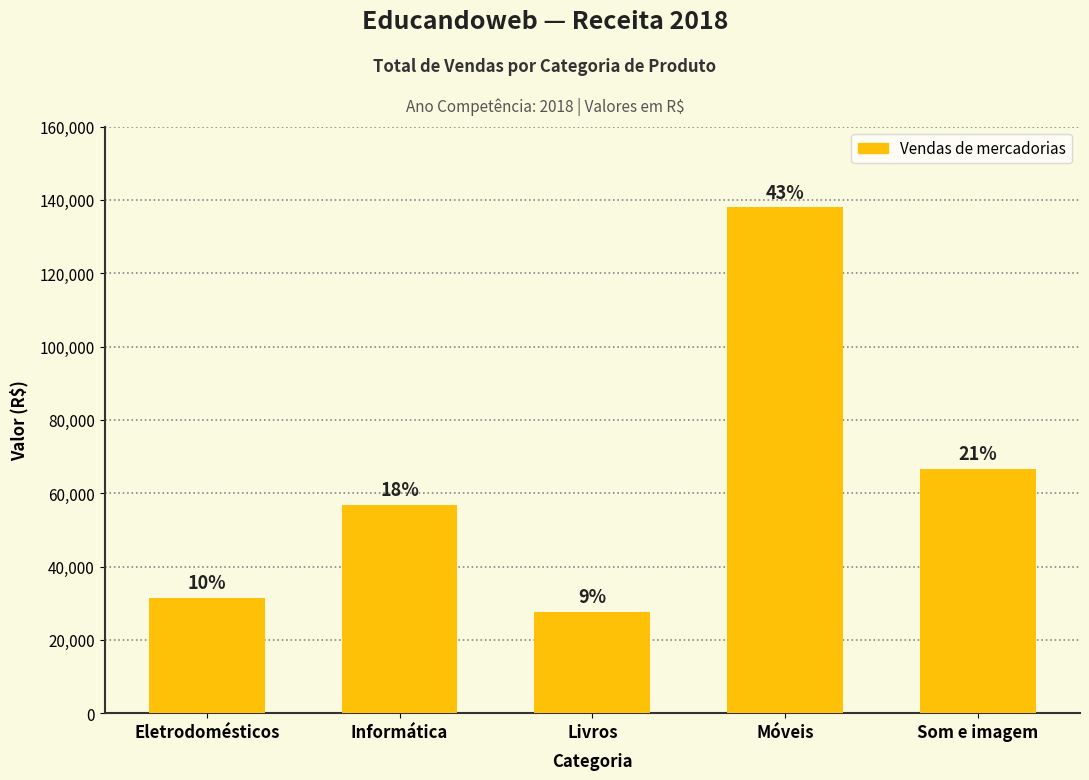

Are the bars horizontal?

No